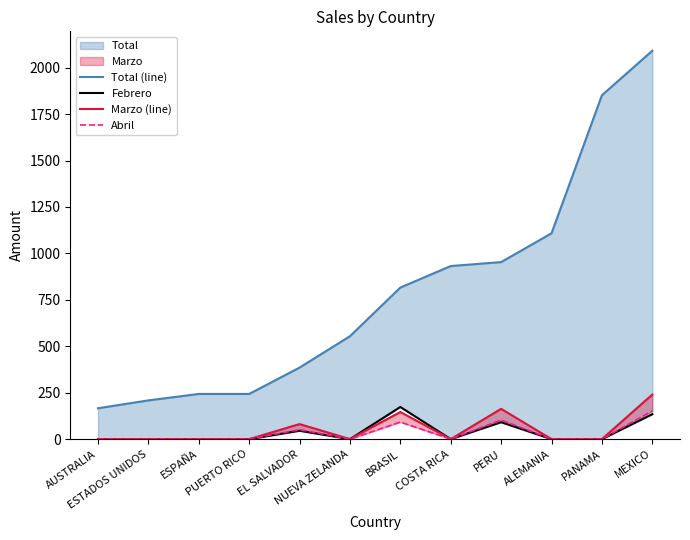

How many data points in Abril are above 0?

4